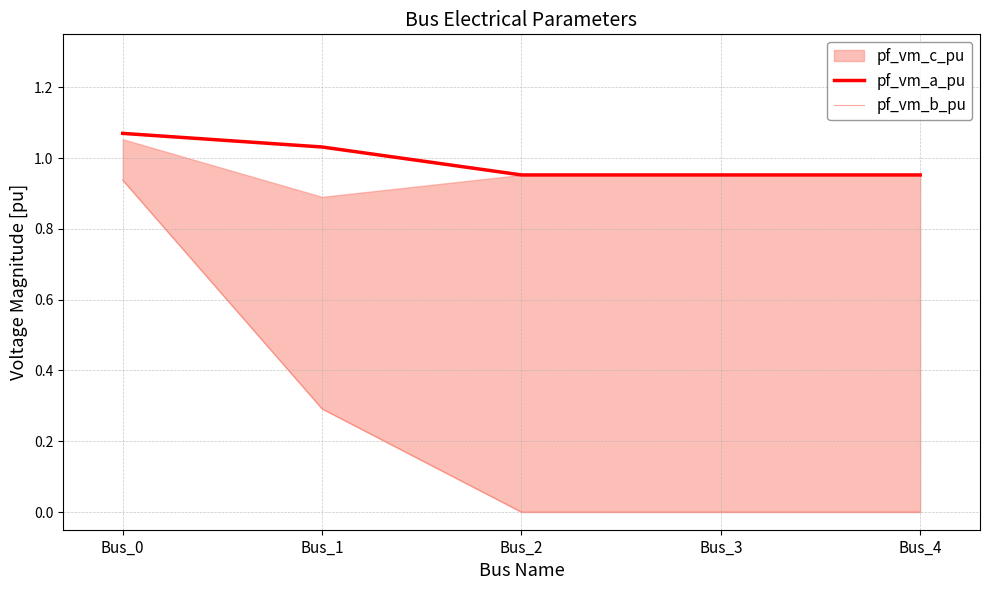

What value does the pf_vm_b_pu series have at Bus_1?

0.3